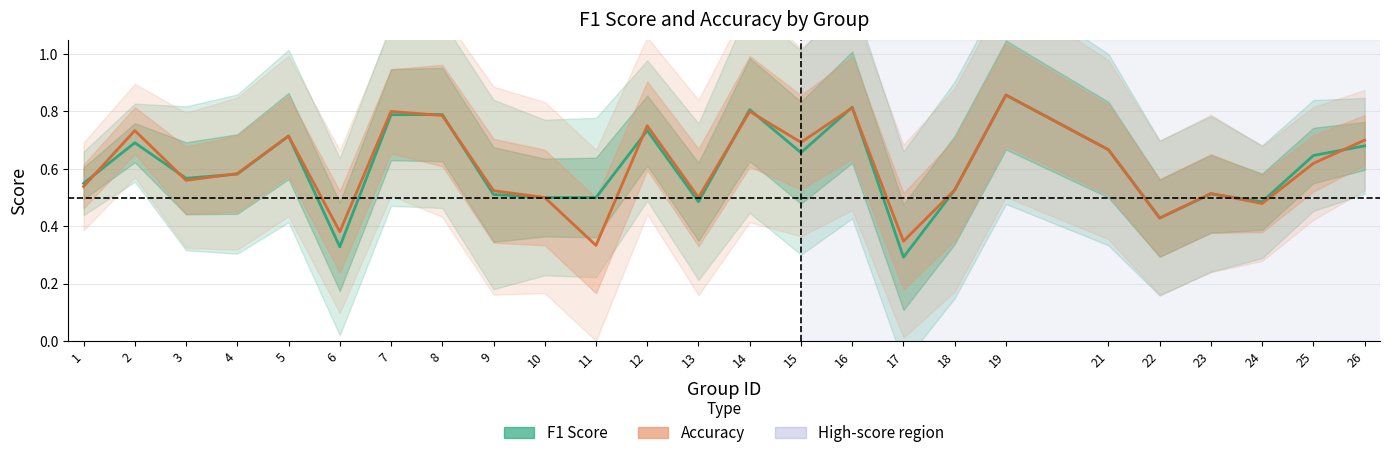

Count the Accuracy values in the range 0 to 1.

25